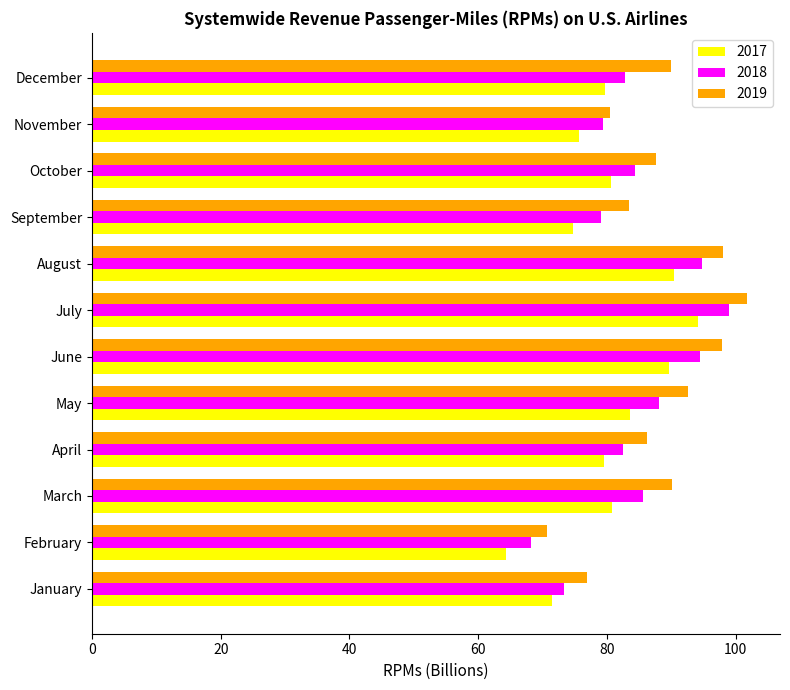

How many data points in 2018 are less than 84?

6